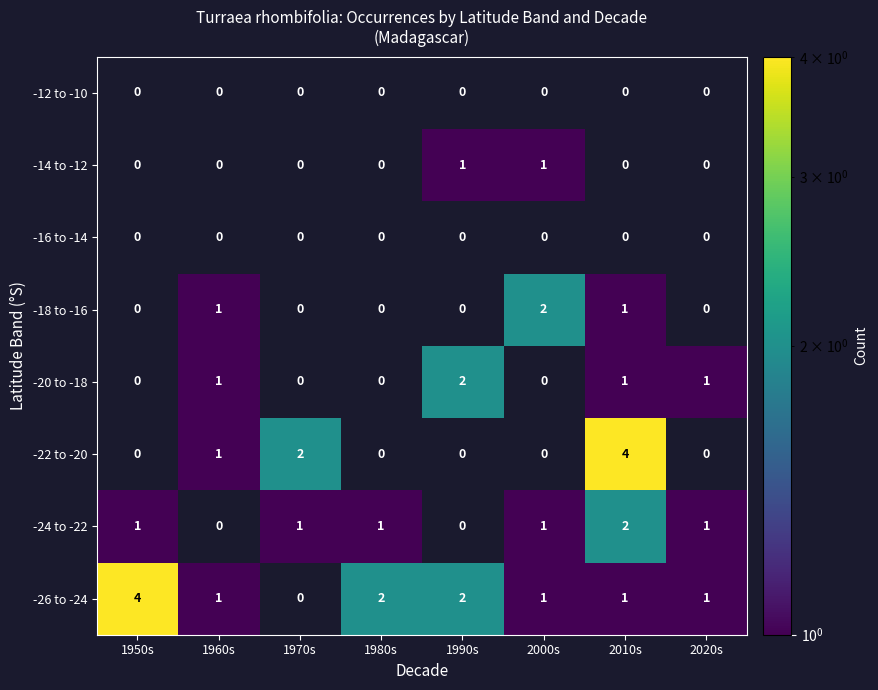

What is the smallest value displayed?

1.0